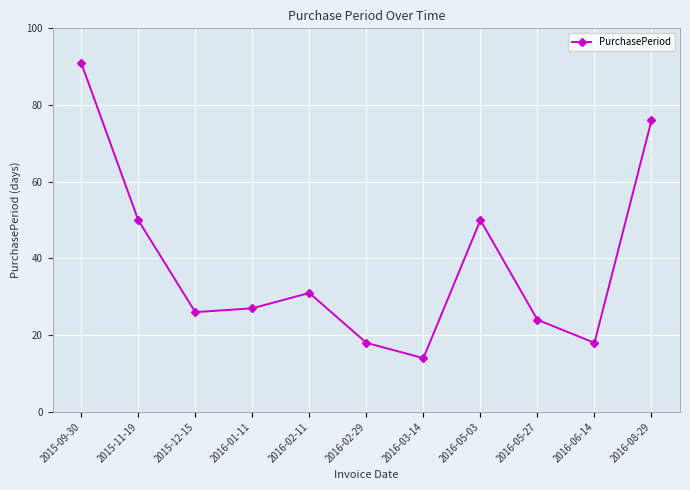

The chart shows a value of 41 at 2015-12-15. True or false?

False